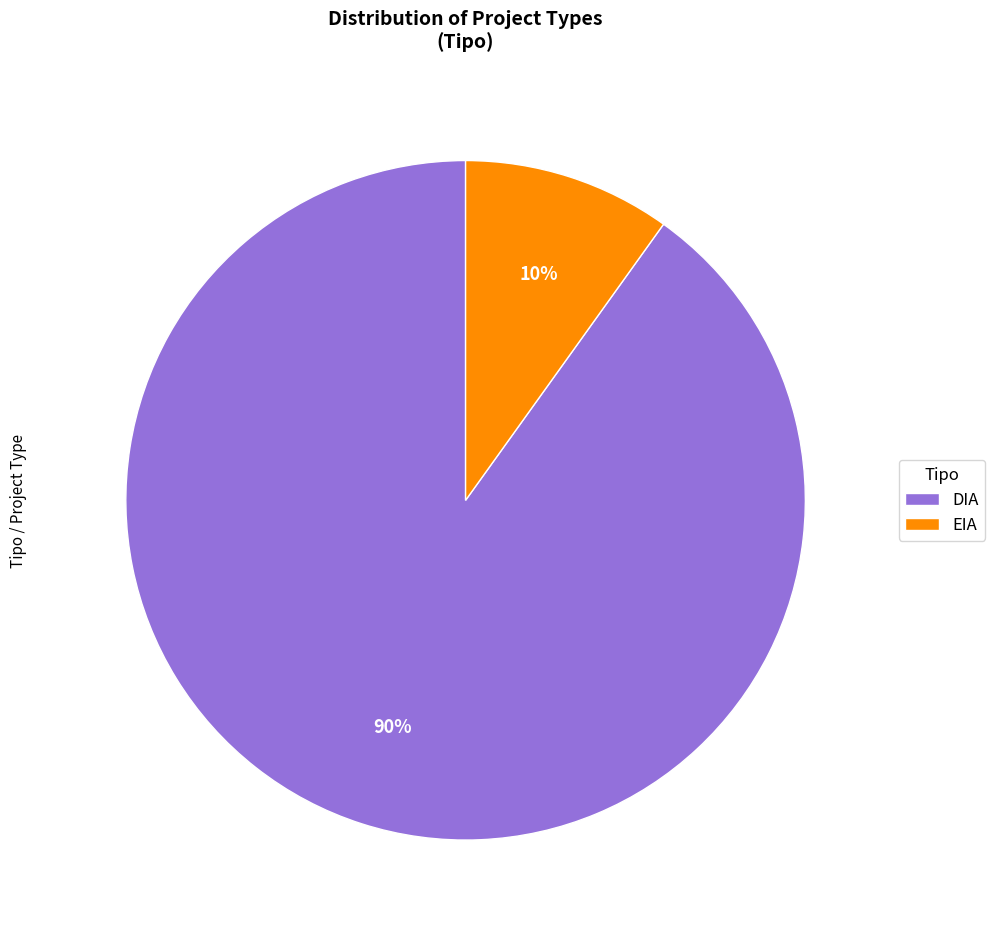

Is there any slice that represents more than half of the pie?

Yes